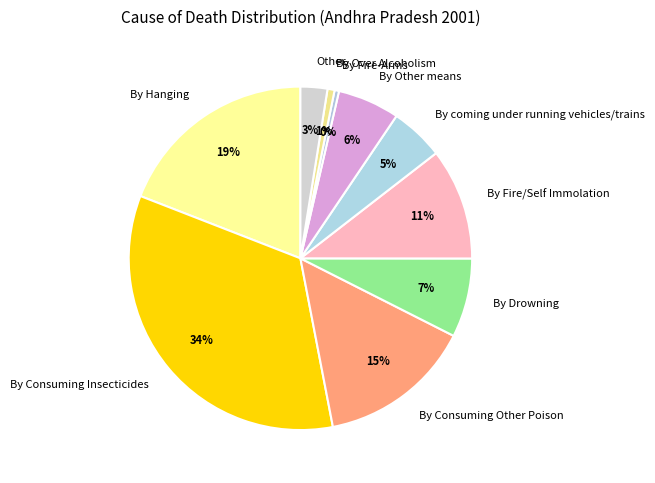

How many slices are in this pie chart?

10